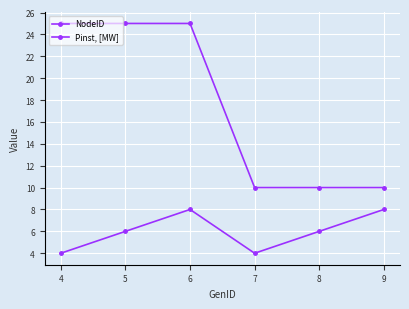

What is the smallest value displayed?

4